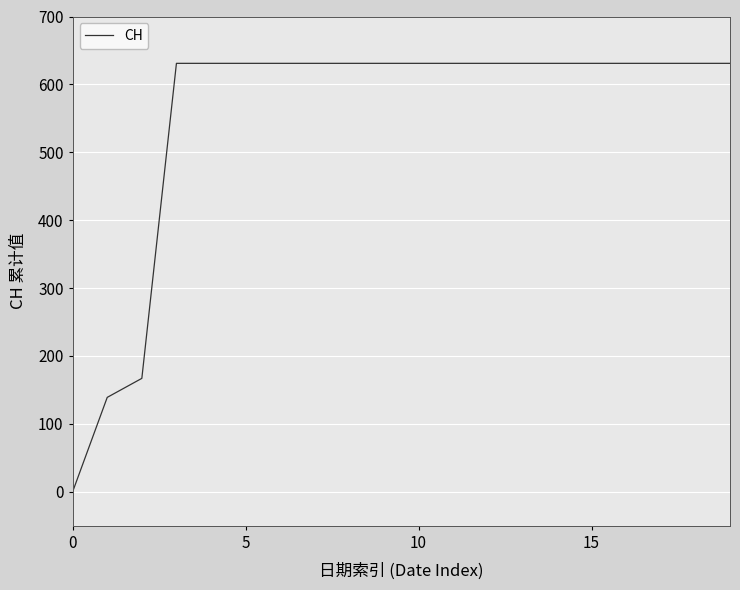

What is the average value?

552